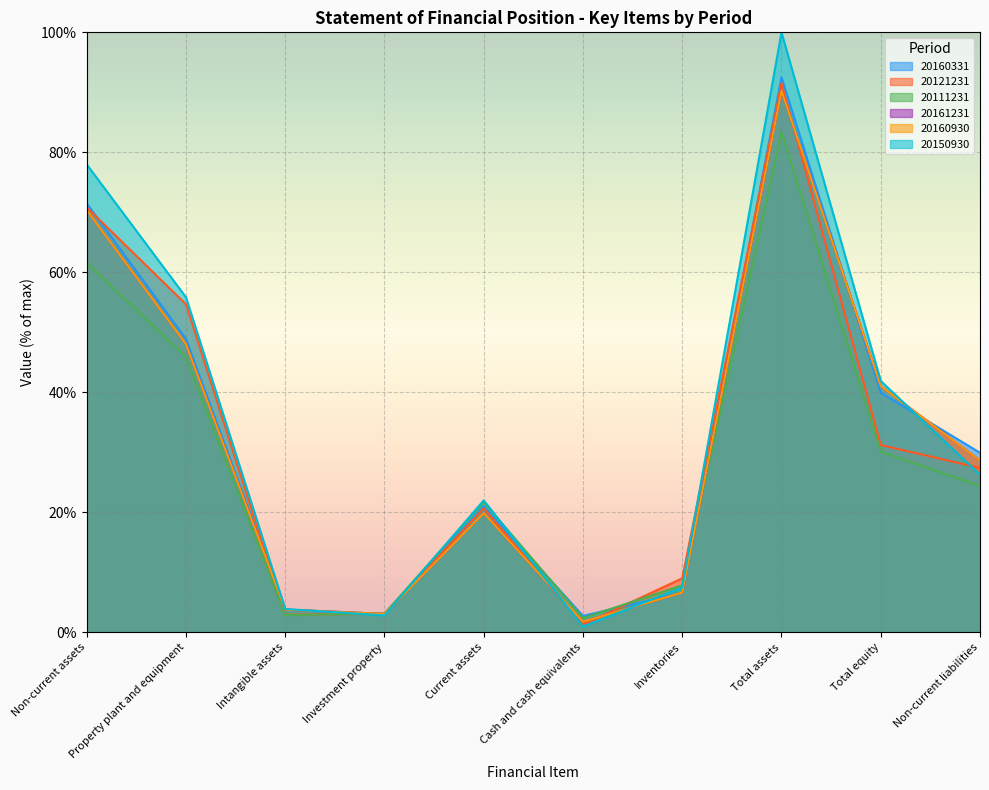

List the series in order of their peak value, highest first.

20150930, 20160331, 20121231, 20161231, 20160930, 20111231